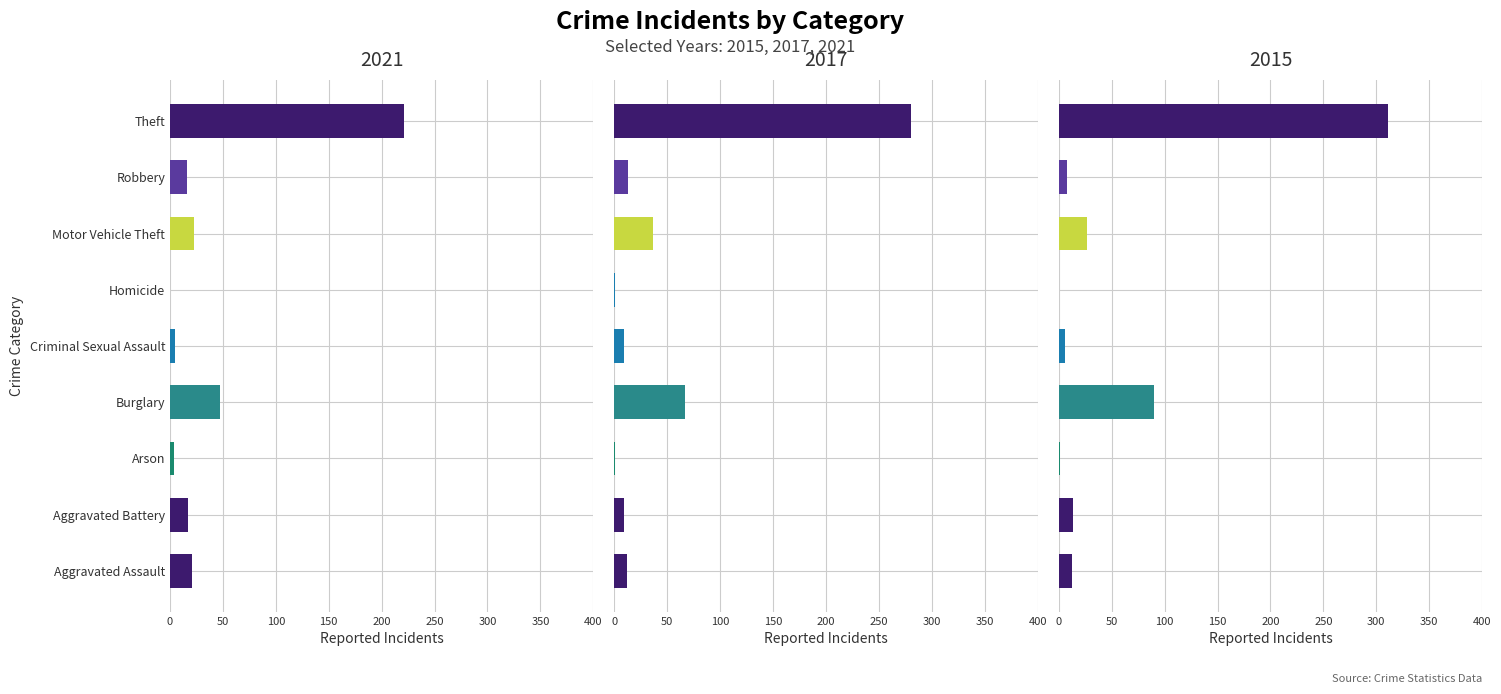

Does the chart contain any negative values?

No